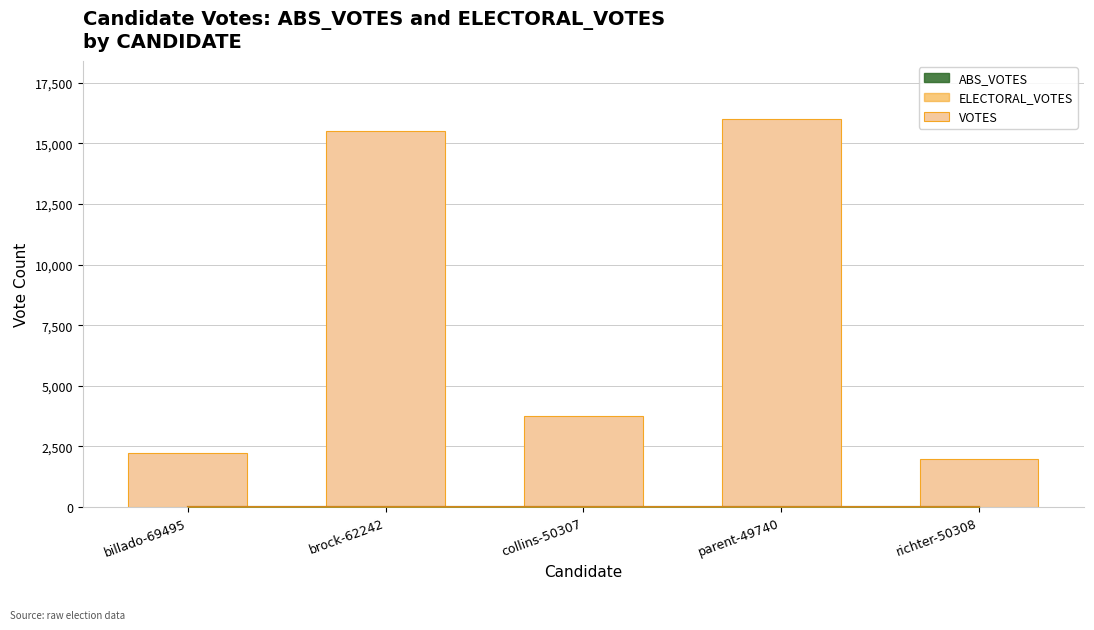

True or false: the data shows 26919 at parent-49740.

False